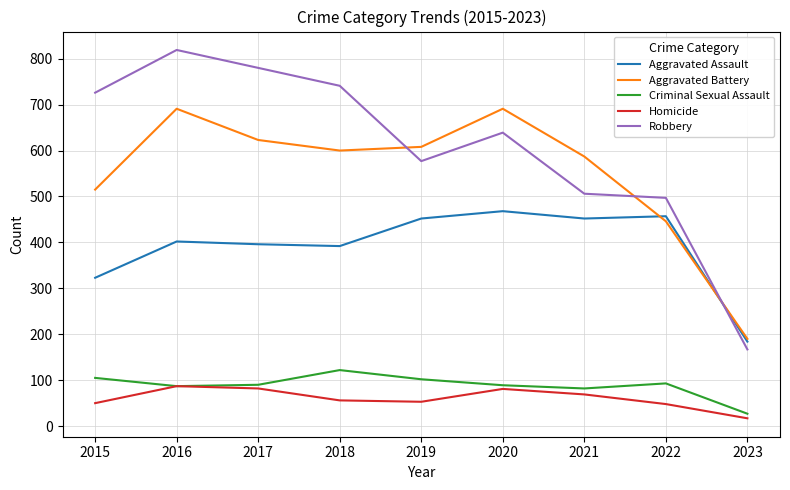

What is the difference between the highest and lowest values at 2015?

676